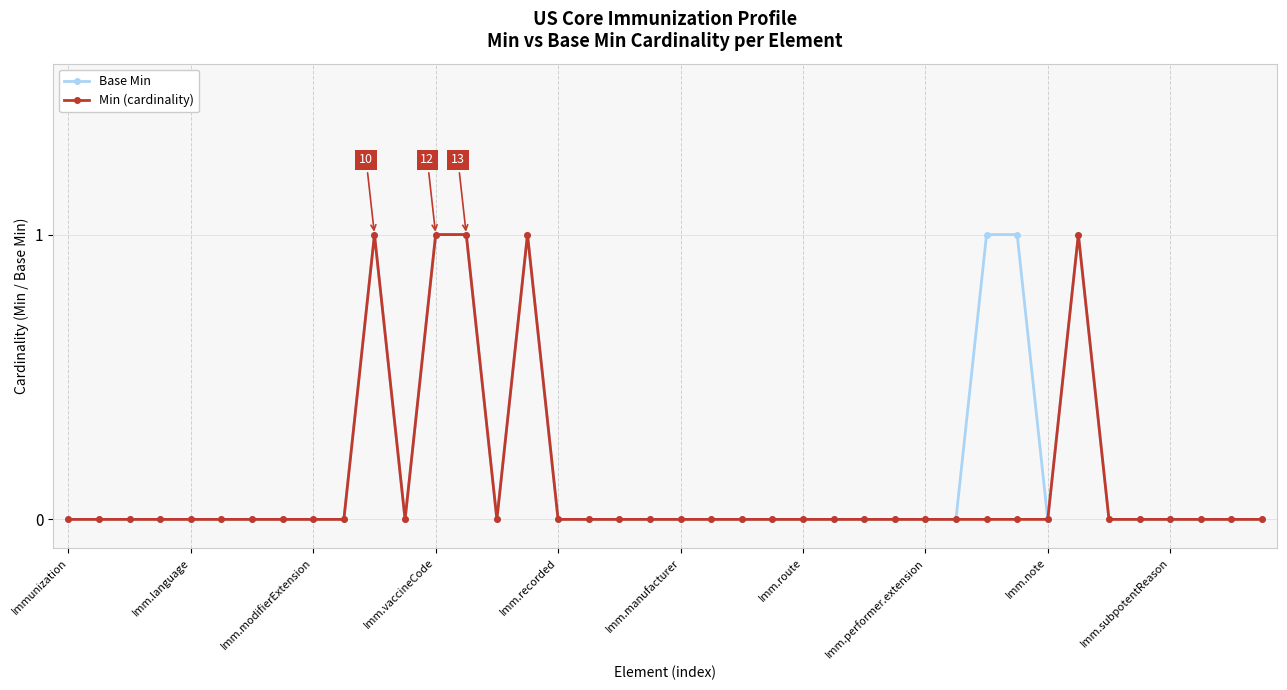

List the series in order of their overall mean, highest first.

Base Min, Min (cardinality)